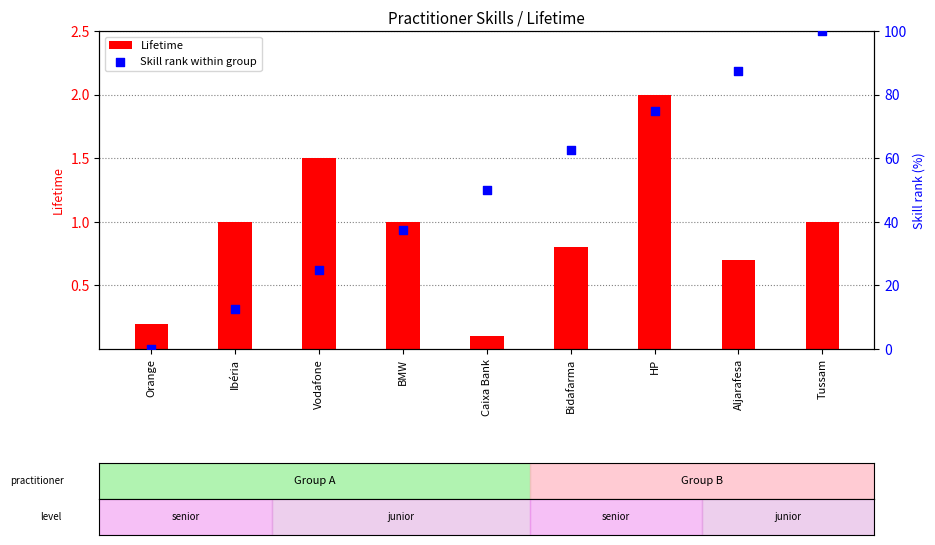

Is the value of Skill rank within group at Bidafarma greater than the value of Lifetime at Orange?

Yes